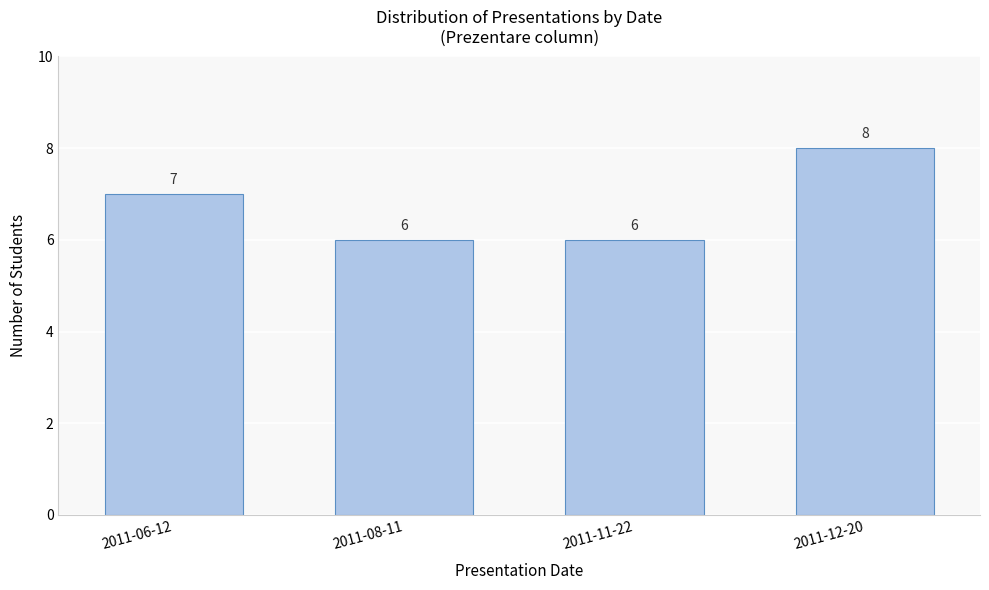

Reading right to left, list all the values displayed in this chart.

2011-12-20=8	2011-11-22=6	2011-08-11=6	2011-06-12=7